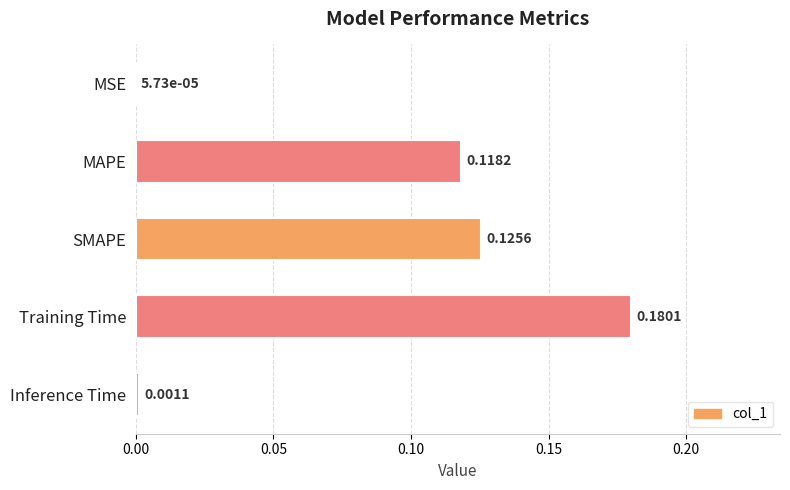

Which category has the highest value across all series?

Training Time